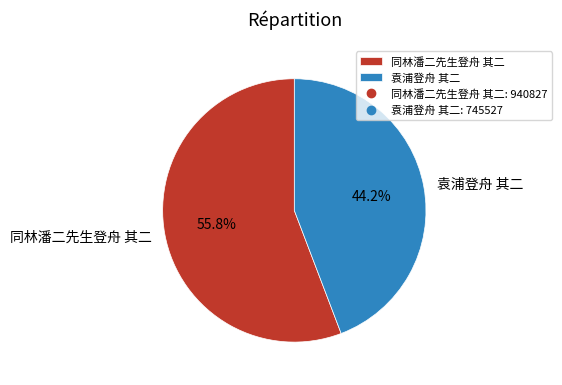

Do 袁浦登舟 其二 and 同林潘二先生登舟 其二 together represent more than half of the pie?

Yes